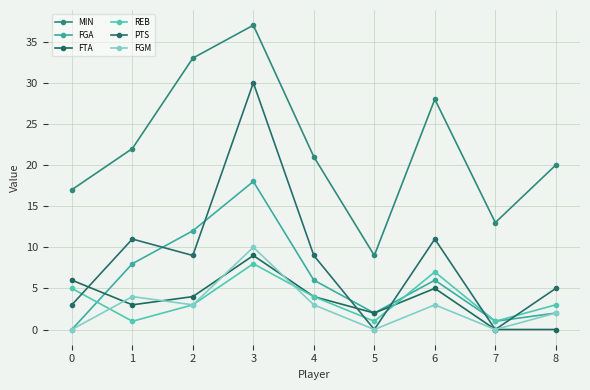

Which series has the largest total across all categories?

MIN